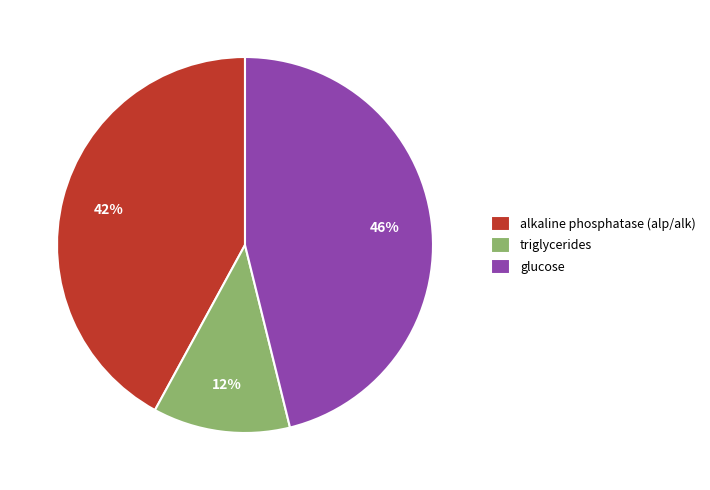

True or false: triglycerides accounts for 3% of the total.

False